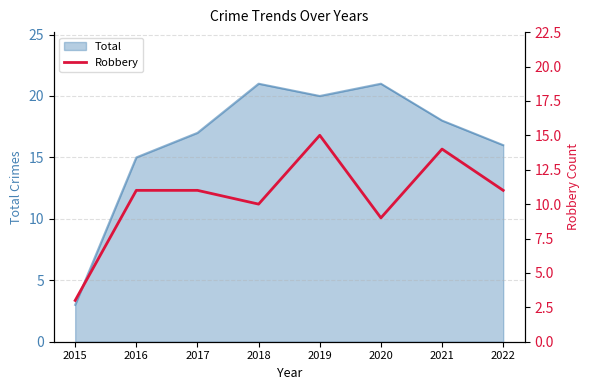

Reading left to right, what are all the values shown in this chart?

3	11	11	10	15	9	14	11